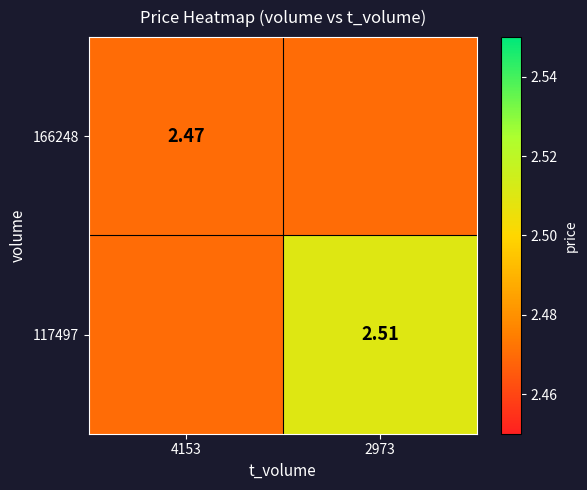

Is the value of 166248 at 4153 greater than the value of 117497 at 2973?

No